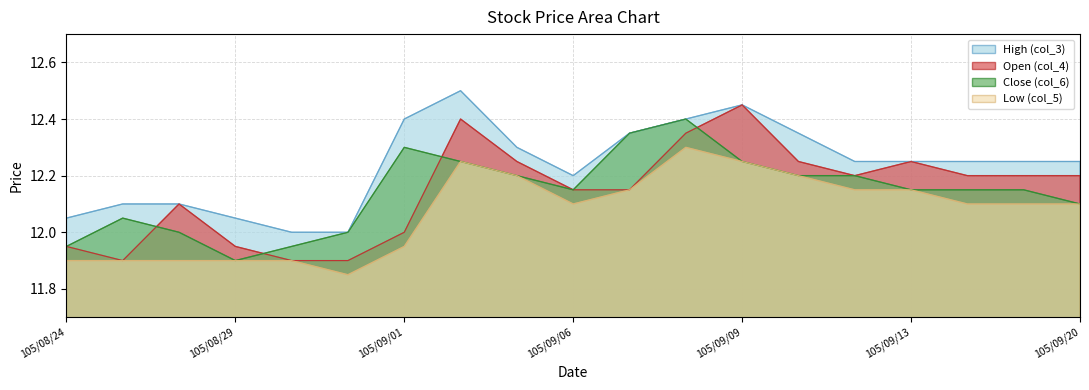

List the labels in order of Open (col_4) value, smallest first.

105/08/25, 105/08/30, 105/08/31, 105/08/24, 105/08/29, 105/09/01, 105/08/26, 105/09/06, 105/09/07, 105/09/12, 105/09/14, 105/09/19, 105/09/20, 105/09/05, 105/09/10, 105/09/13, 105/09/08, 105/09/02, 105/09/09